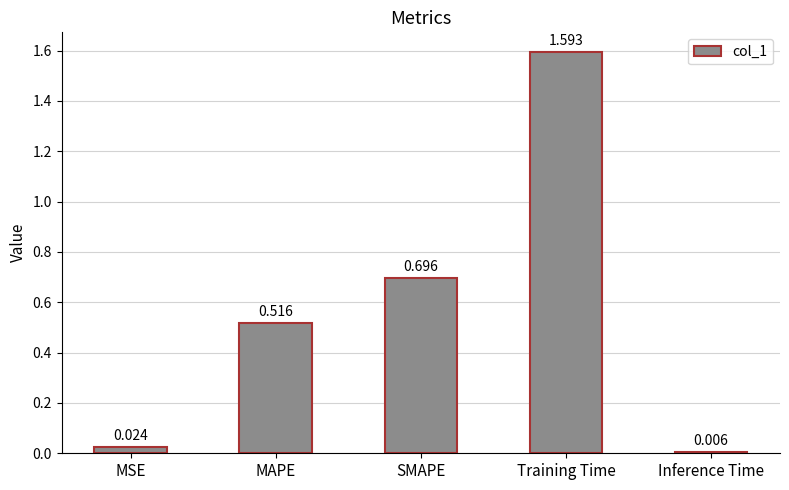

Rank the categories by value from highest to lowest.

Training Time, SMAPE, MAPE, MSE, Inference Time